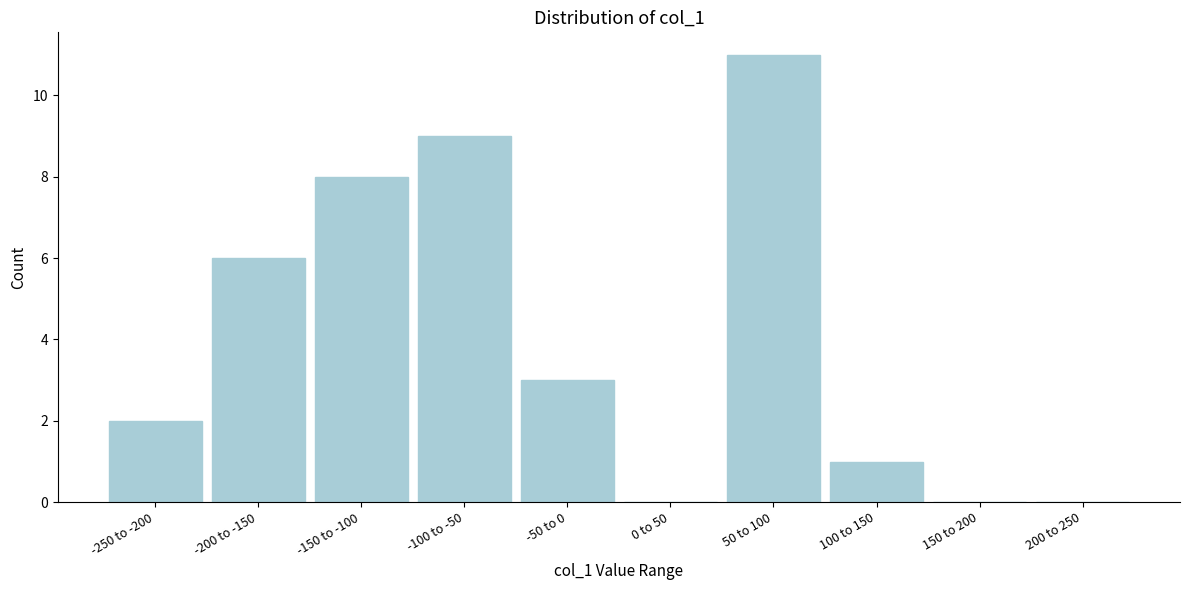

Reading left to right, extract all data points from this chart.

-250 to -200=2	-200 to -150=6	-150 to -100=8	-100 to -50=9	-50 to 0=3	0 to 50=0	50 to 100=11	100 to 150=1	150 to 200=0	200 to 250=0